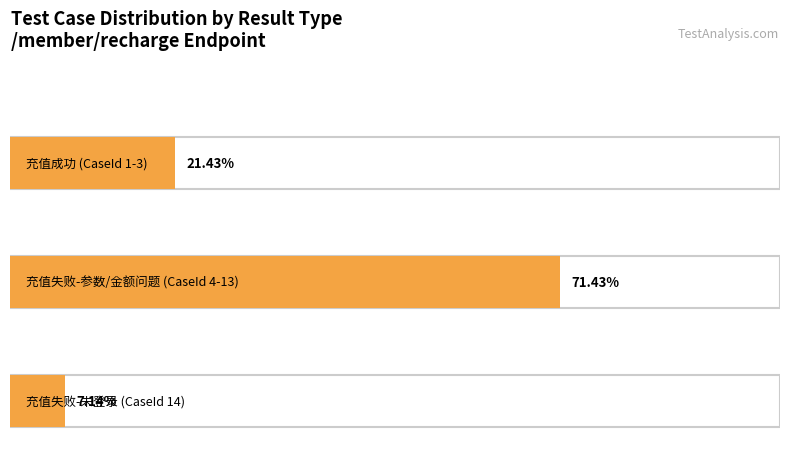

List the series in order of their overall mean, highest first.

充值失败-参数问题, 充值成功, 充值失败-未登录